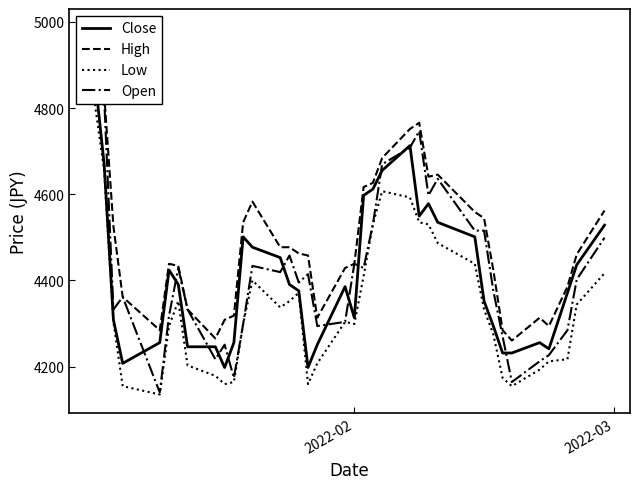

Reading left to right, transcribe all the data shown in this chart.

Close: 4871.6	4669.5	4308.4	4207.3	4255.5	4424.0	4390.3	4245.8	4245.8	4197.7	4255.5	4501.0	4476.9	4452.8	4390.3	4375.8	4197.7	4250.7	4385.4	4313.2	4597.3	4611.7	4655.0	4712.8	4549.1	4578.0	4534.7	4501.0	4351.7	4294.0	4231.4	4231.4	4255.5	4241.0	4371.0	4436.0	4528.1
High: 4987.2	4833.1	4525.0	4361.4	4284.4	4438.4	4433.6	4332.5	4265.1	4308.4	4318.1	4534.7	4582.8	4476.9	4476.9	4462.5	4457.7	4313.2	4428.8	4438.4	4616.5	4626.1	4683.9	4751.3	4765.7	4640.6	4645.4	4558.7	4544.3	4424.0	4284.4	4260.3	4313.2	4294.0	4385.4	4460.2	4562.0
Low: 4809.1	4655.0	4303.6	4154.4	4135.1	4294.0	4351.7	4202.5	4178.4	4159.2	4164.0	4298.8	4399.9	4337.3	4351.7	4371.0	4159.2	4207.3	4303.6	4298.8	4409.5	4529.9	4606.9	4592.4	4534.7	4529.9	4486.5	4438.4	4332.5	4274.7	4173.6	4154.4	4192.9	4212.1	4217.0	4343.9	4416.6
Open: 4948.7	4823.5	4332.5	4361.4	4139.9	4318.1	4428.8	4332.5	4217.0	4250.7	4173.6	4298.8	4433.6	4419.1	4457.7	4395.1	4414.3	4294.0	4303.6	4438.4	4428.8	4529.9	4669.5	4708.0	4746.5	4597.3	4635.8	4515.4	4515.4	4375.8	4269.9	4164.0	4212.1	4226.6	4284.4	4402.0	4499.0